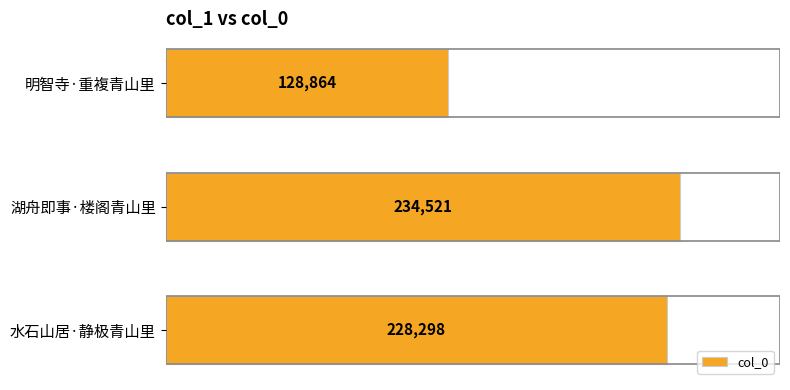

Reading bottom to top, list all the values displayed in this chart.

228298	234521	128864